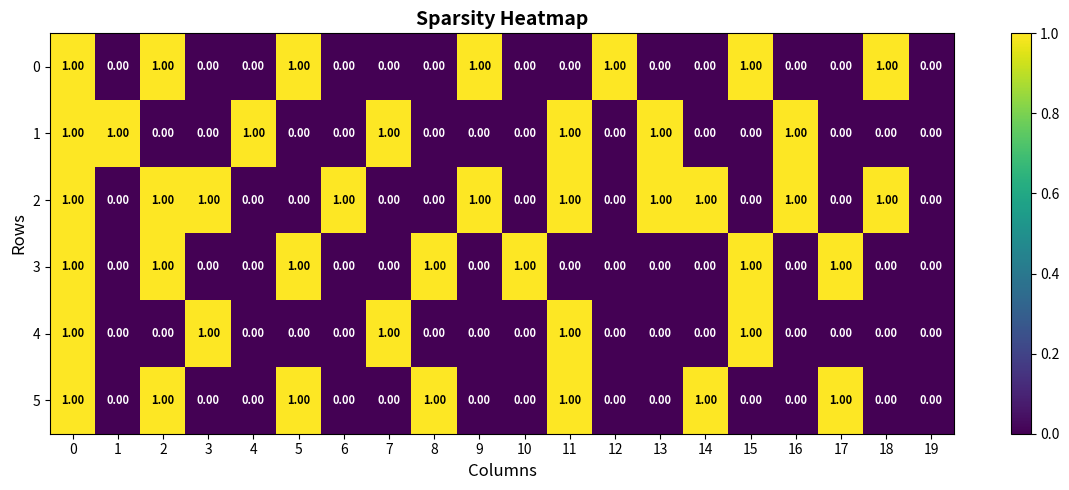

How many distinct data groups are displayed?

6